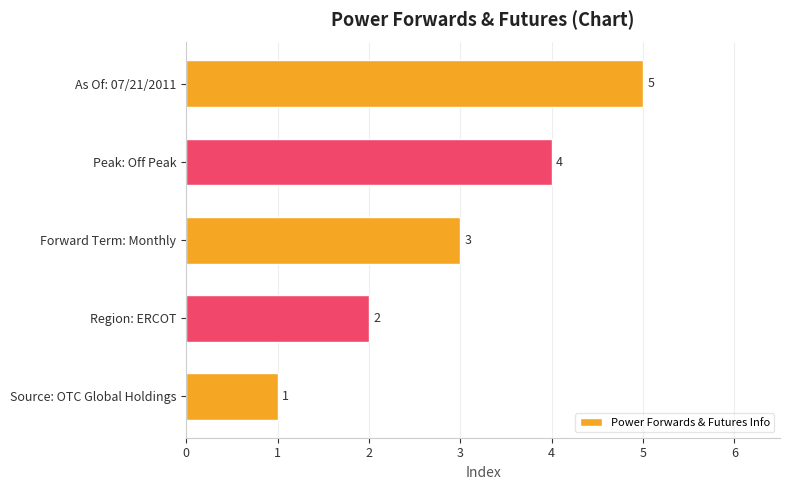

True or false: the data shows 5 at As Of: 07/21/2011.

True